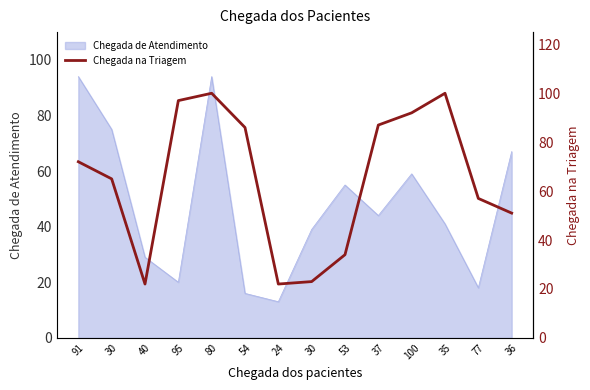

What is the difference between the maximum and second lowest values?

78